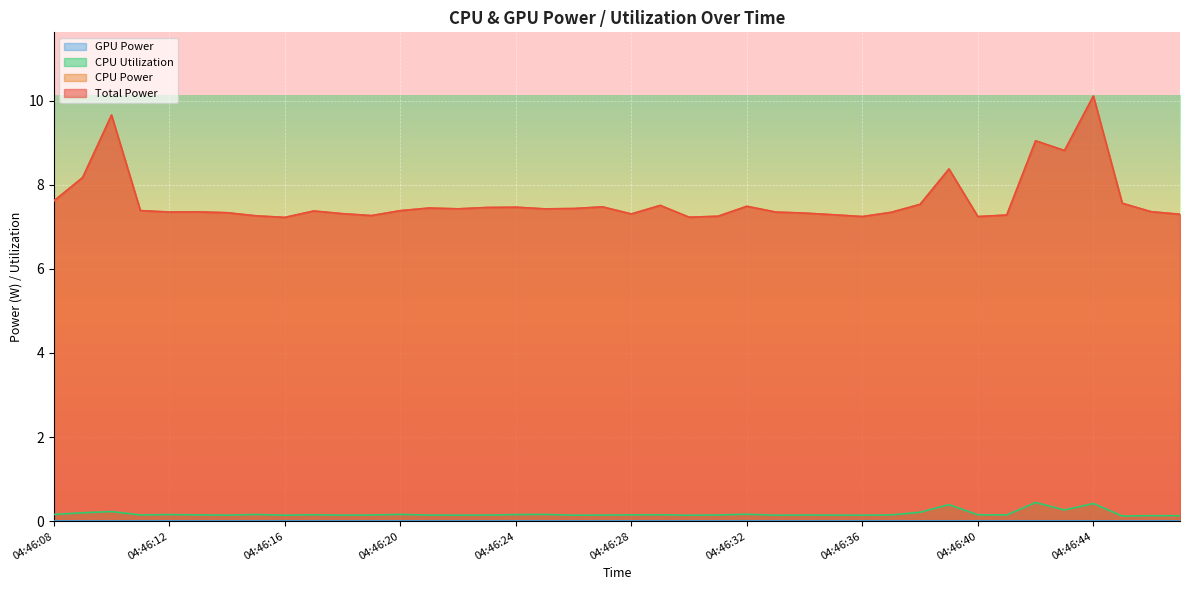

What is the difference between the maximum and minimum values in the CPU Utilization series?

0.3